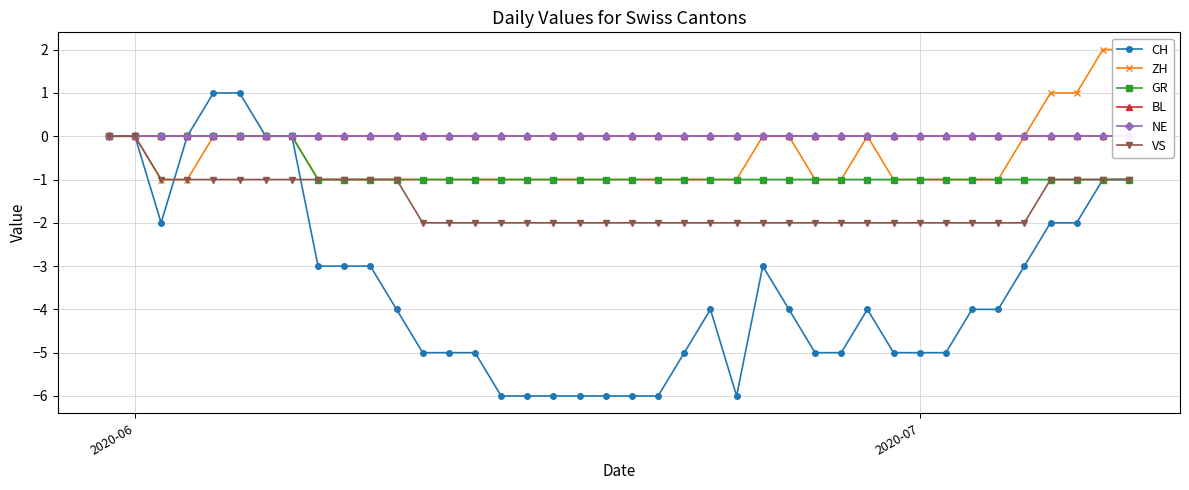

True or false: ZH has more than 0 interior local peaks.

True